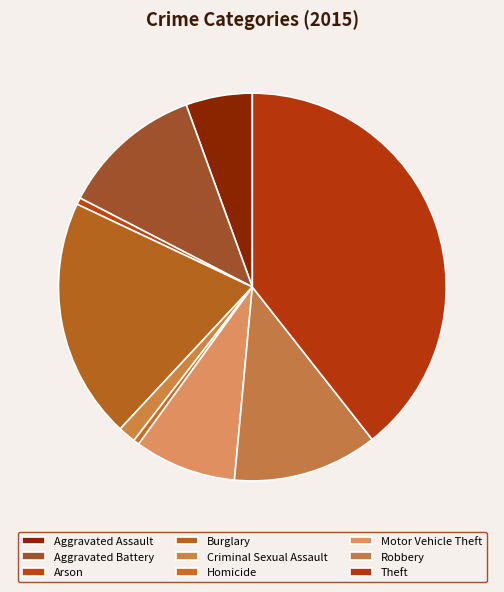

What percentage do Aggravated Assault and Criminal Sexual Assault together represent?

7.0%